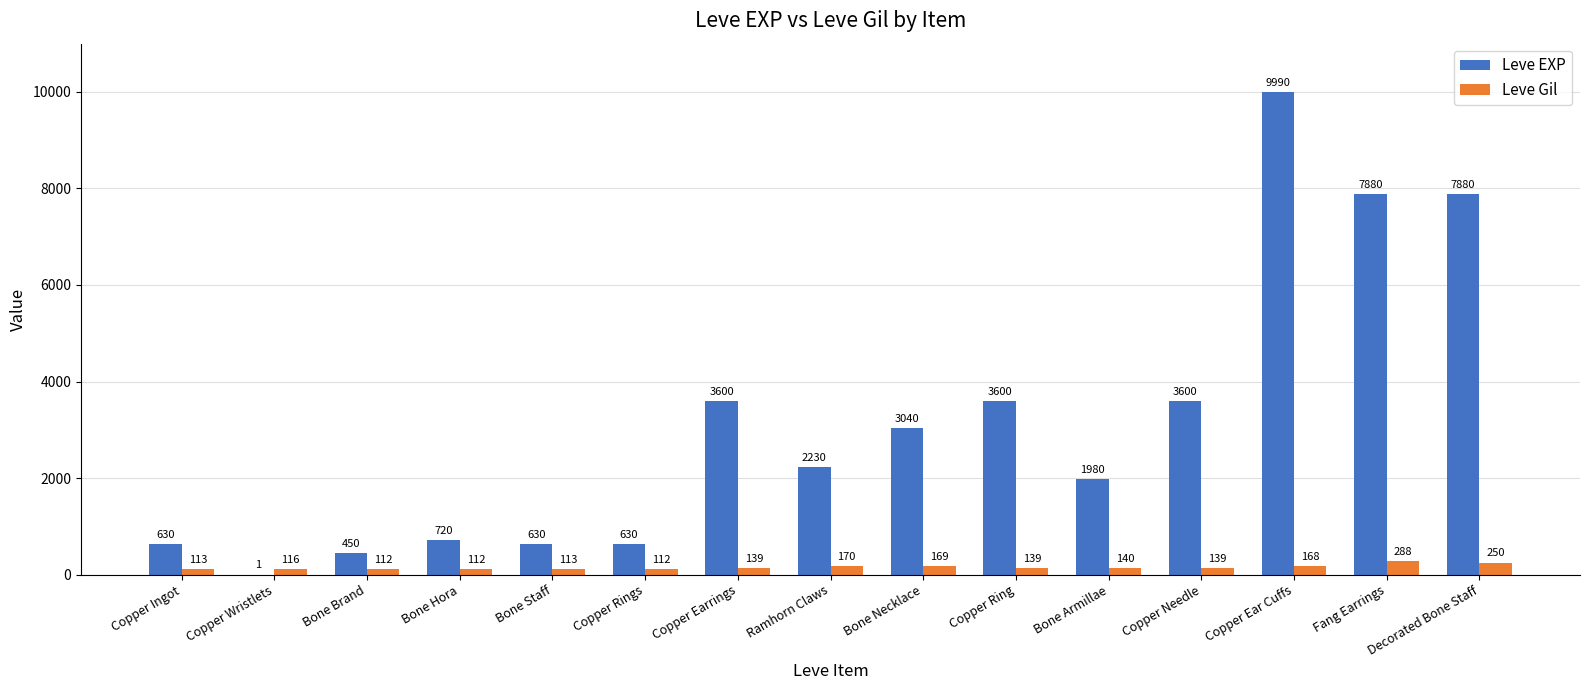

What is the maximum value for Leve EXP?

9990